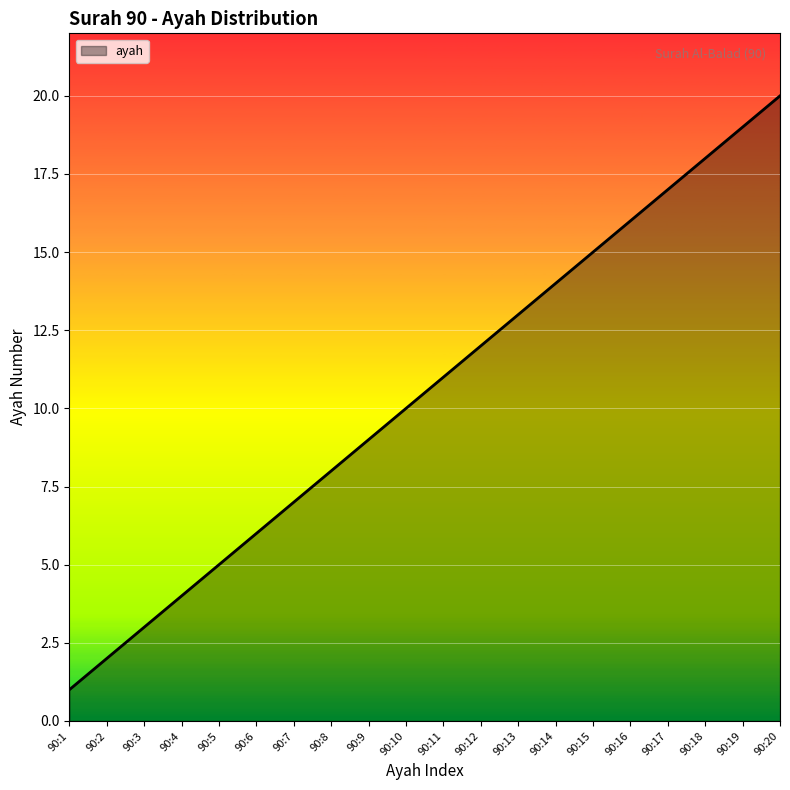

List the labels in order of value, largest first.

90:20, 90:19, 90:18, 90:17, 90:16, 90:15, 90:14, 90:13, 90:12, 90:11, 90:10, 90:9, 90:8, 90:7, 90:6, 90:5, 90:4, 90:3, 90:2, 90:1